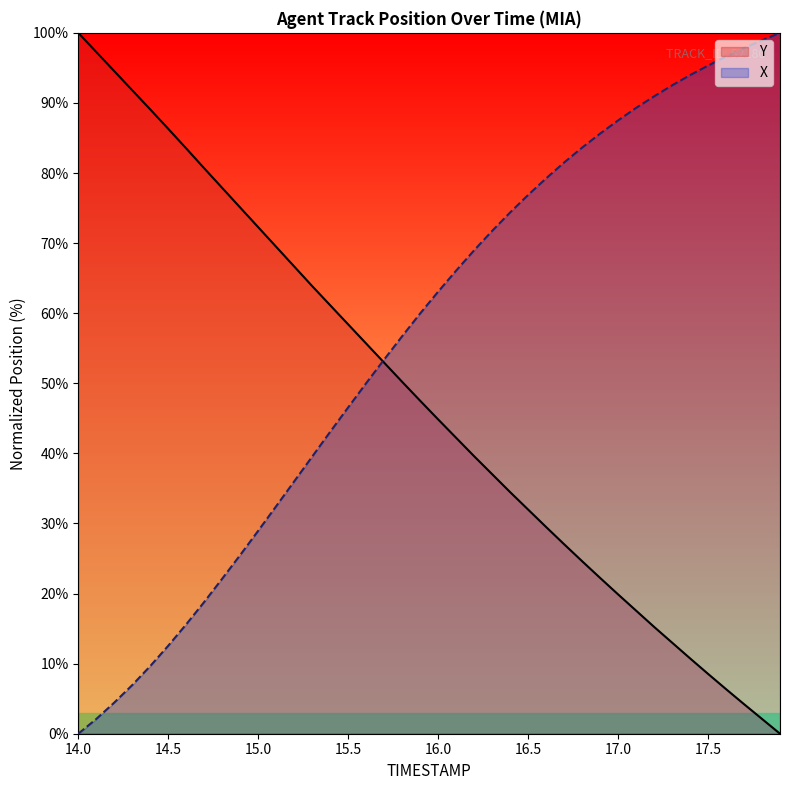

True or false: TIMESTAMP and Y cross at least once.

True